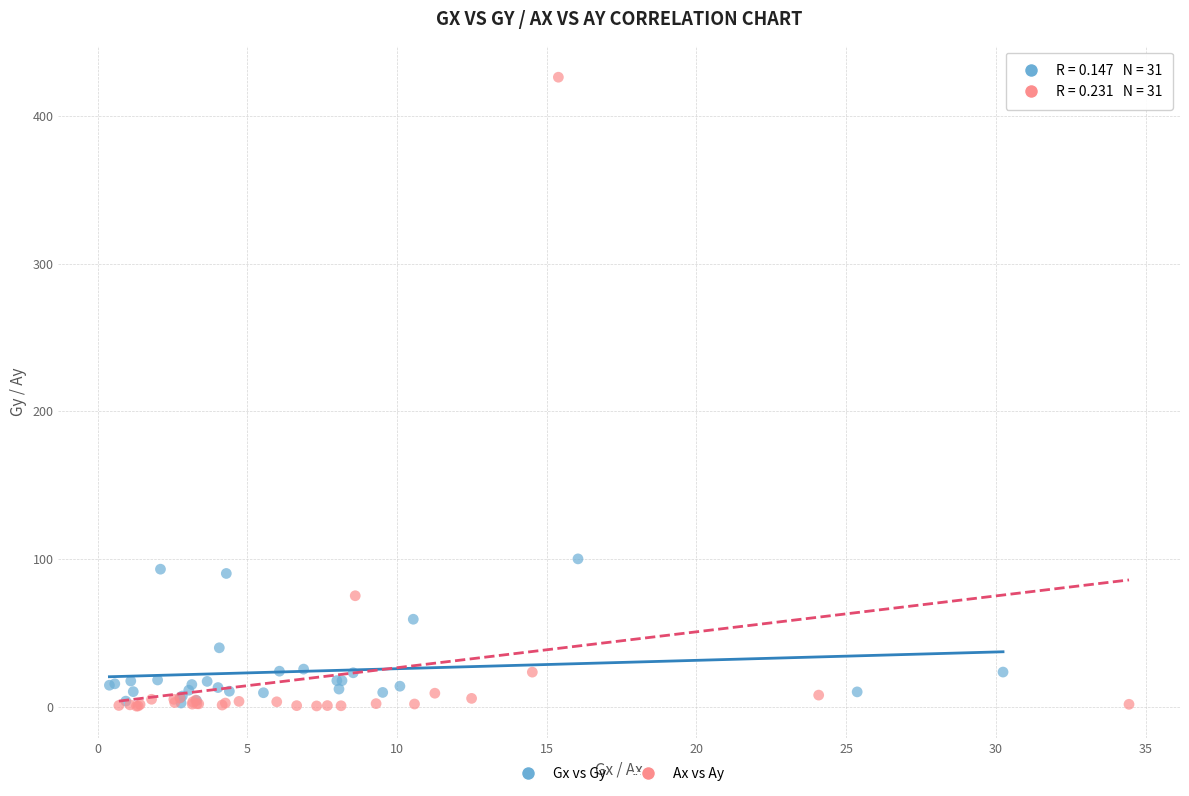

Which series has the largest Y range (max minus min)?

Ax vs Ay